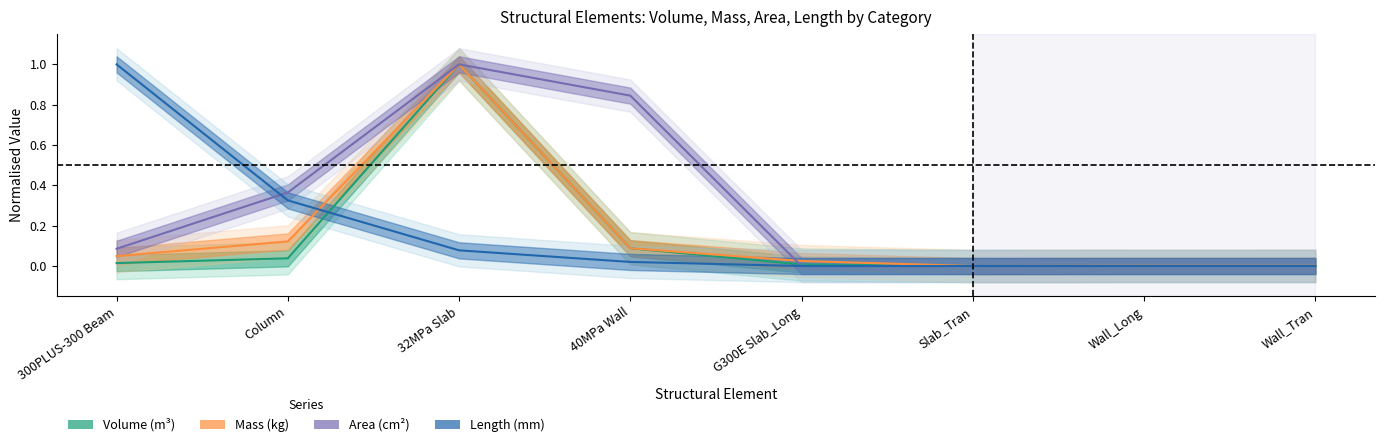

What is the highest value of the Area_(cm^2) series?

1.0